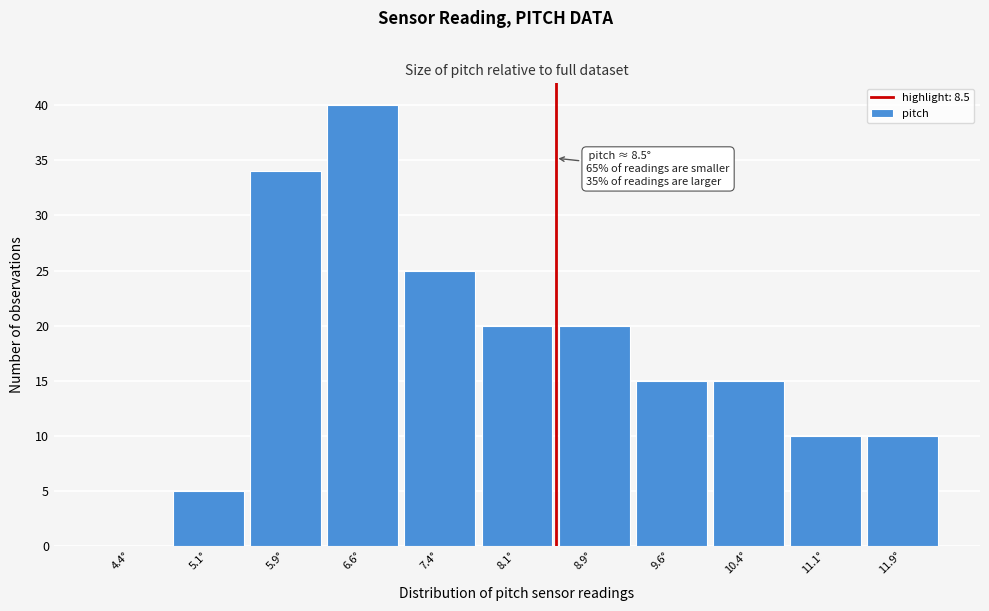

Over which range of the x-axis is the bar tallest?

6.25 to 7.00